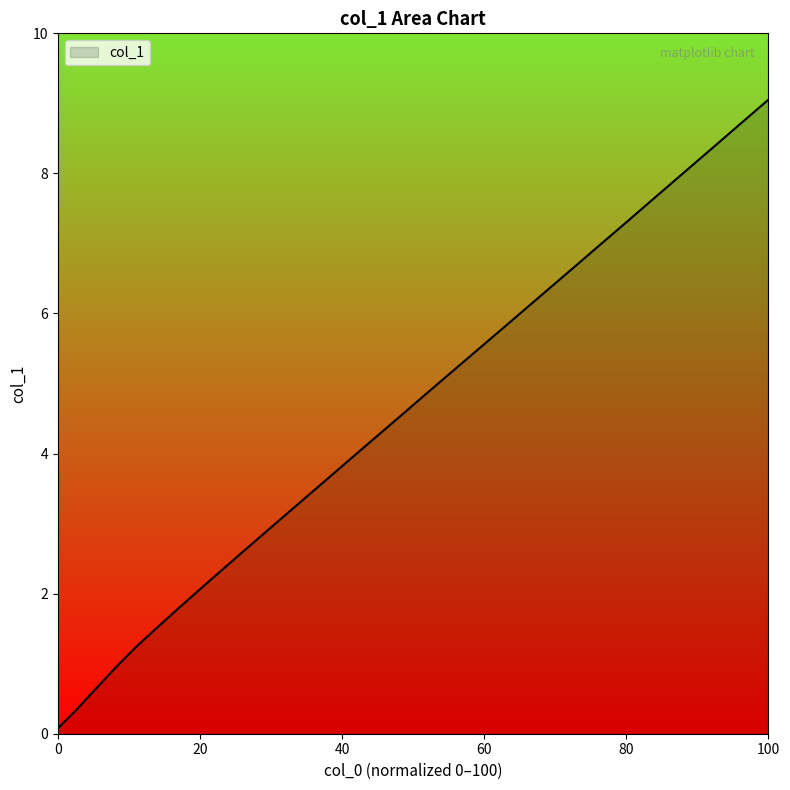

What is the greatest value displayed?

9.1